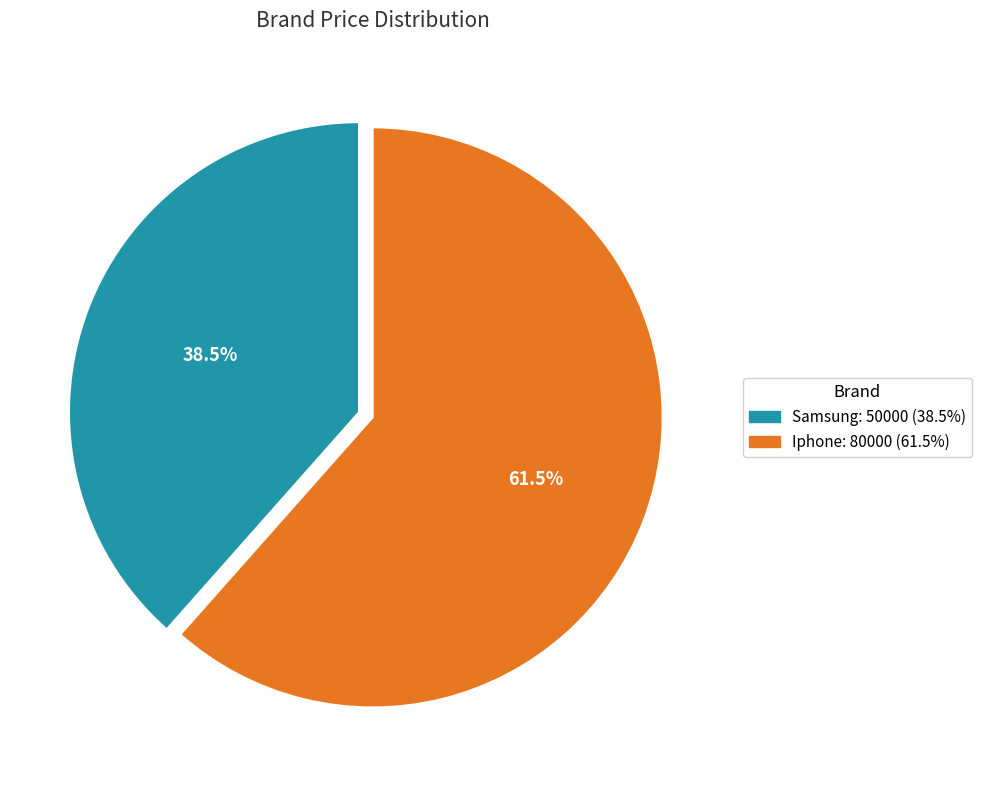

Count the number of slices in the pie.

2